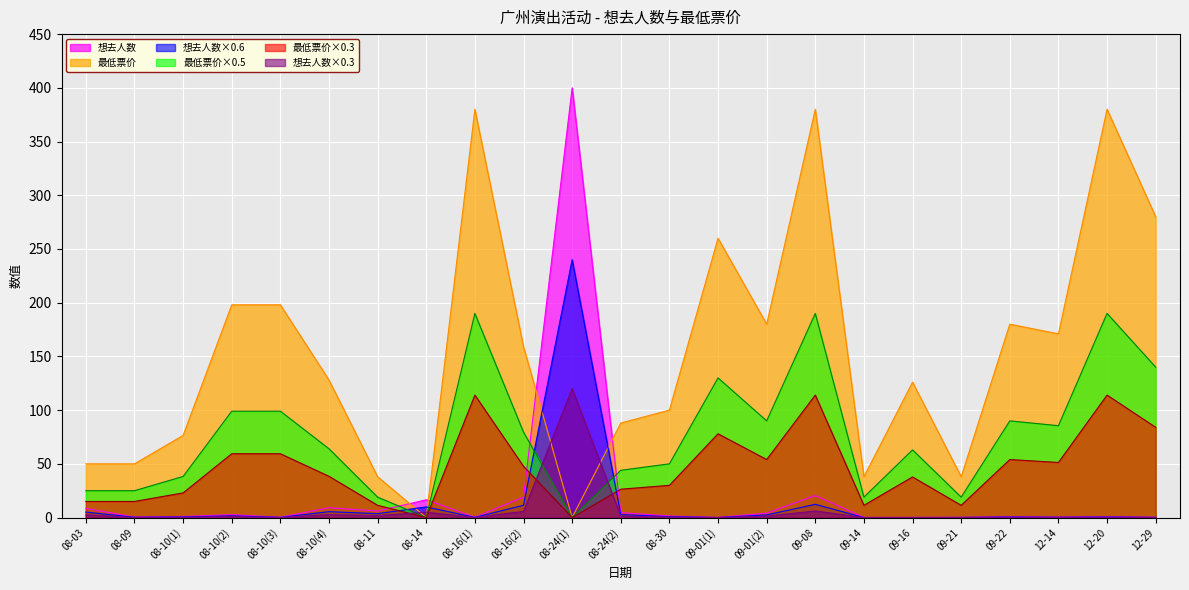

What is the greatest value displayed?

400.0